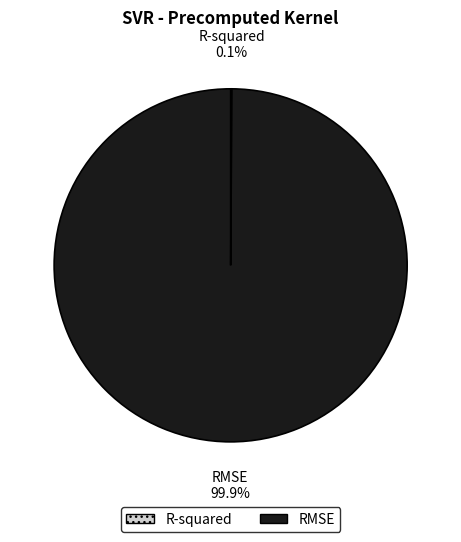

Which category has the biggest portion of the pie?

RMSE